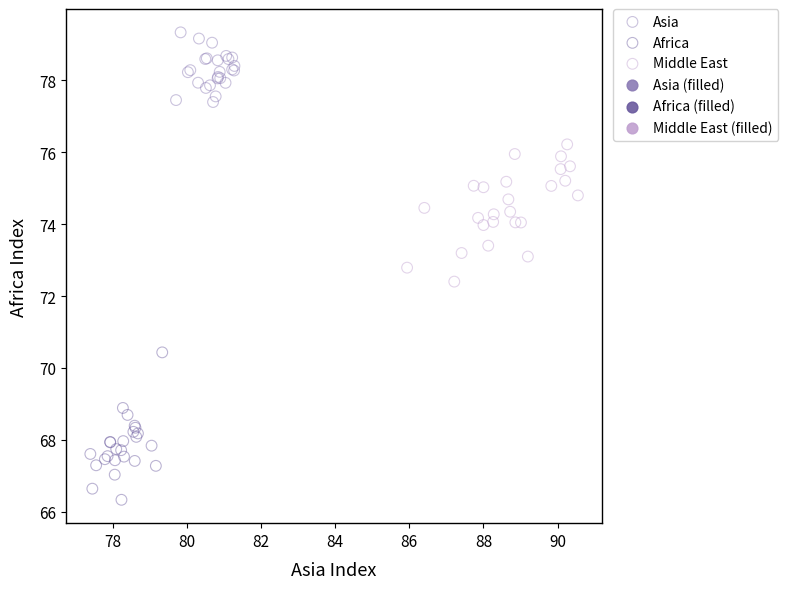

Which series contains the highest Y value?

Asia